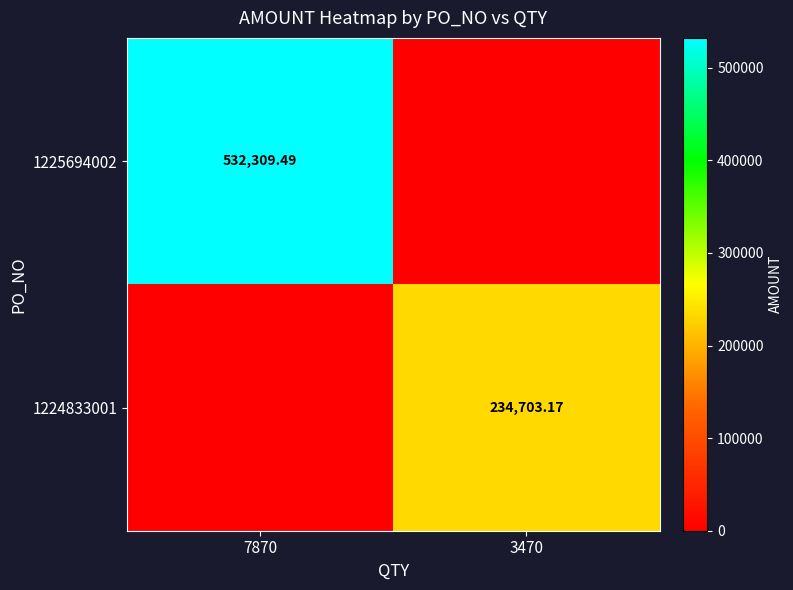

At 3470, list the series in order from largest to smallest.

1224833001, 1225694002